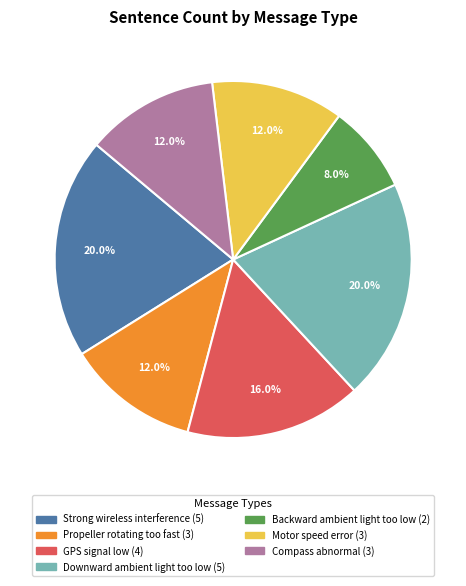

To the nearest percent, what percentage of the pie is Compass abnormal?

12%